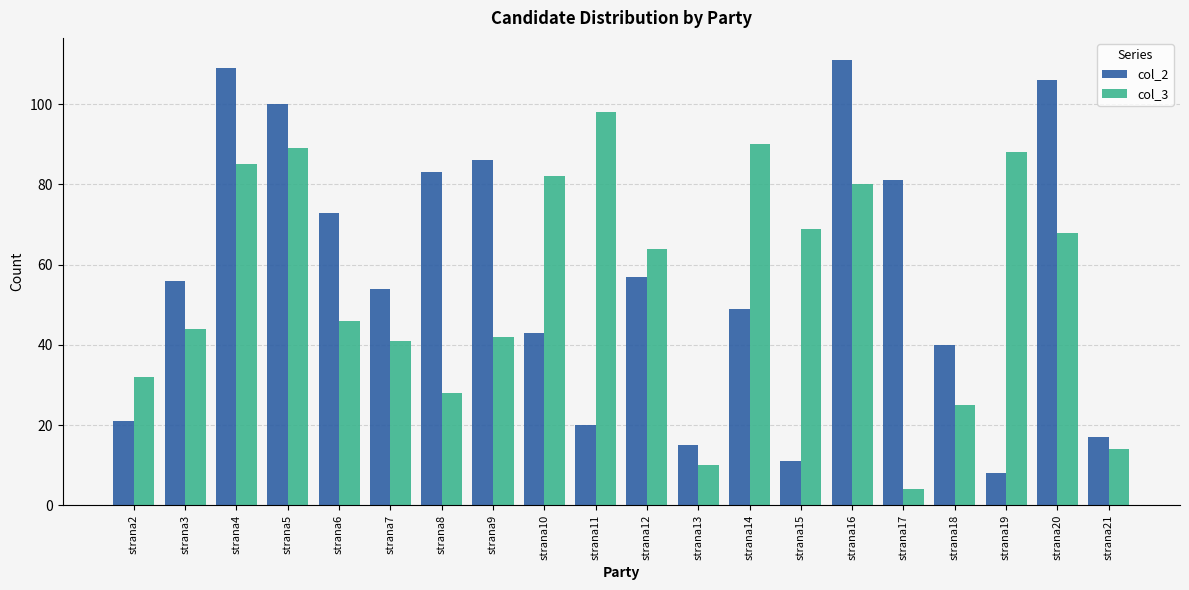

What is the highest value of the col_2 series?

111